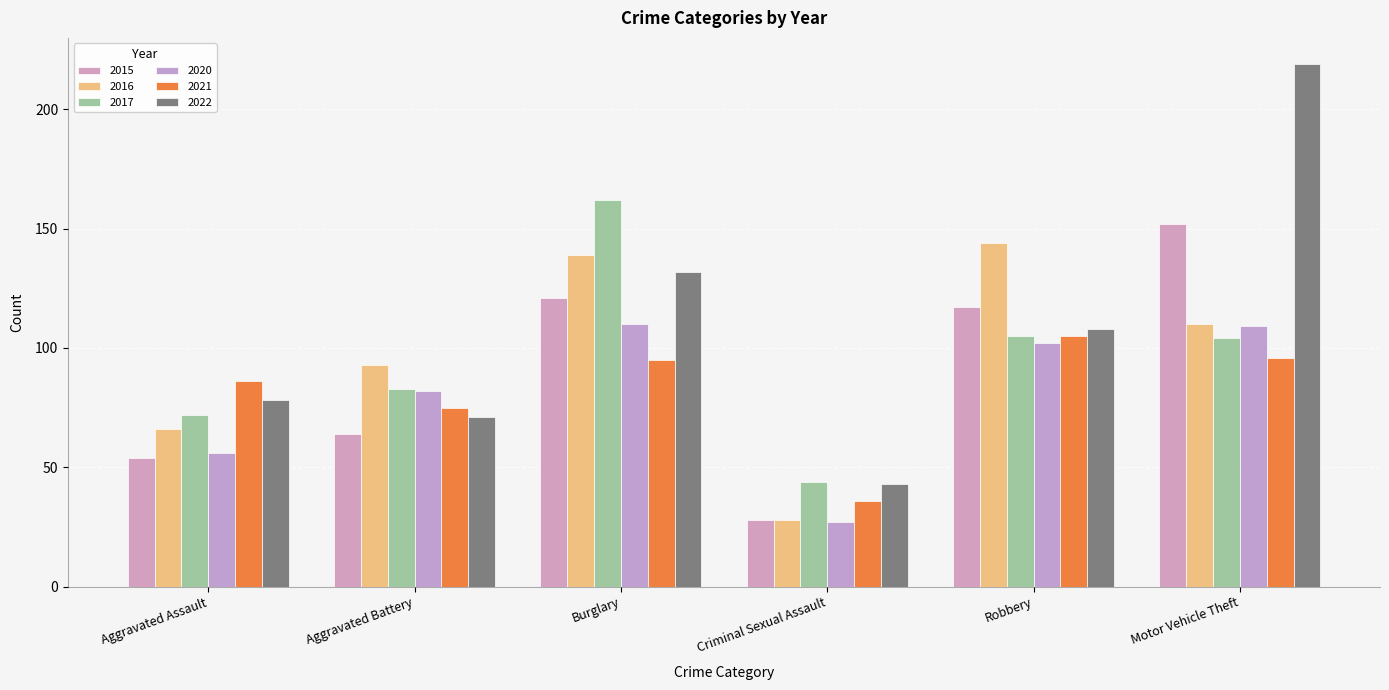

The value of 2022 at Motor Vehicle Theft is 219. True or false?

True